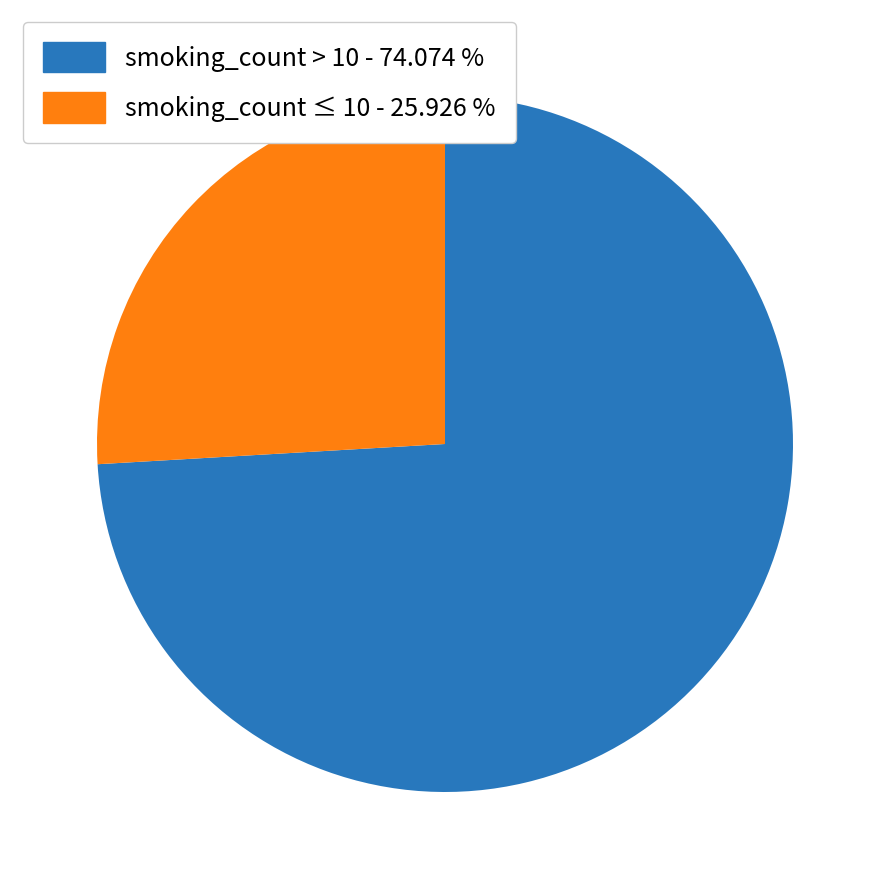

Is smoking_count ≤ 10 - 25.926 % the majority of the pie?

No